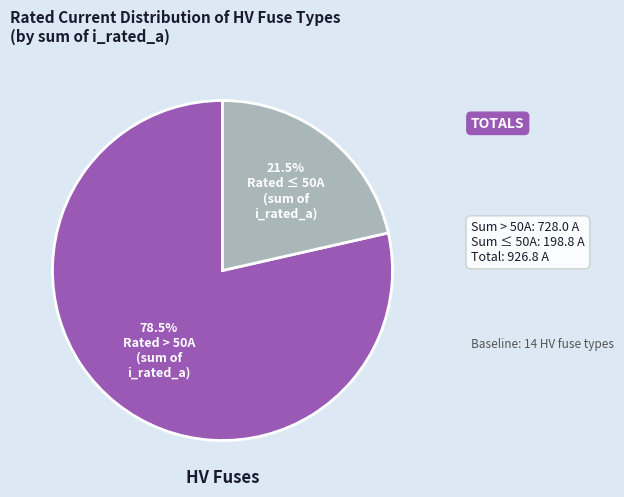

Is there a majority slice in this chart?

Yes